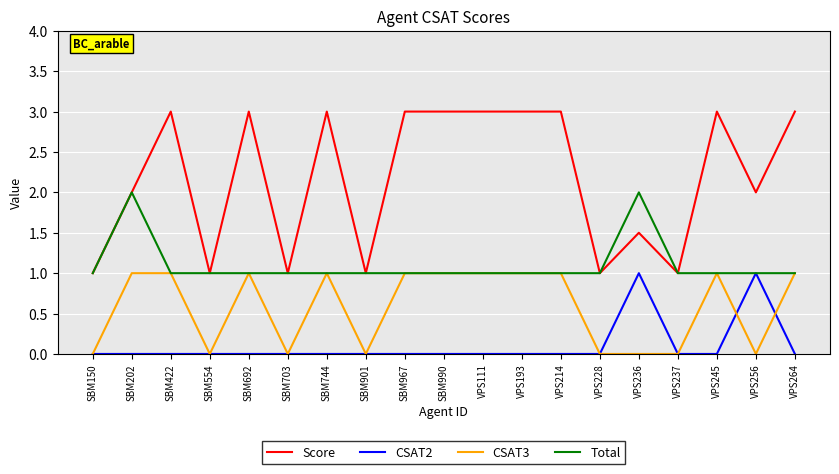

Which series has the largest total across all categories?

Score